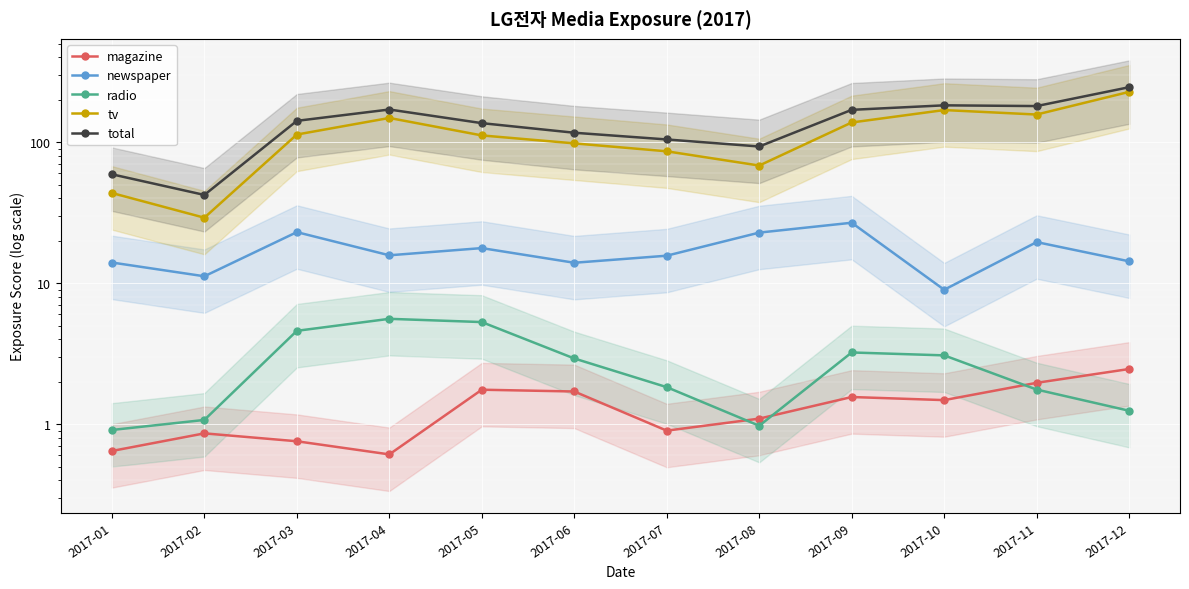

True or false: tv has more than 0 points higher than both neighbors.

True